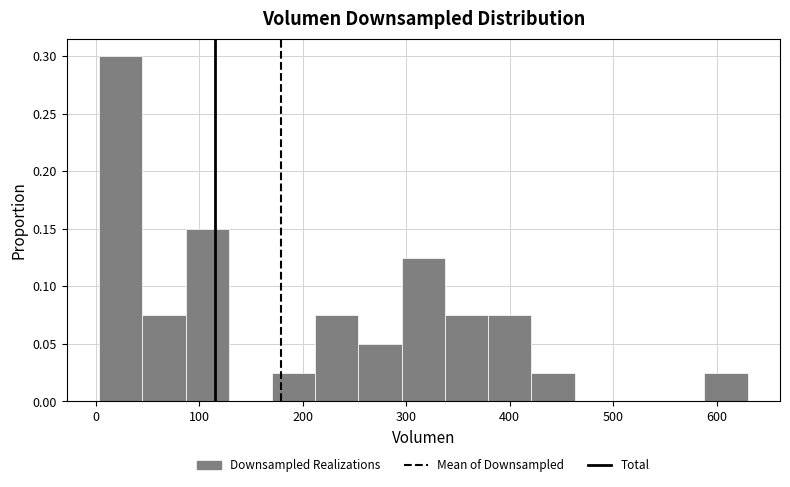

Over which range of the x-axis is the bar tallest?

0 to 40